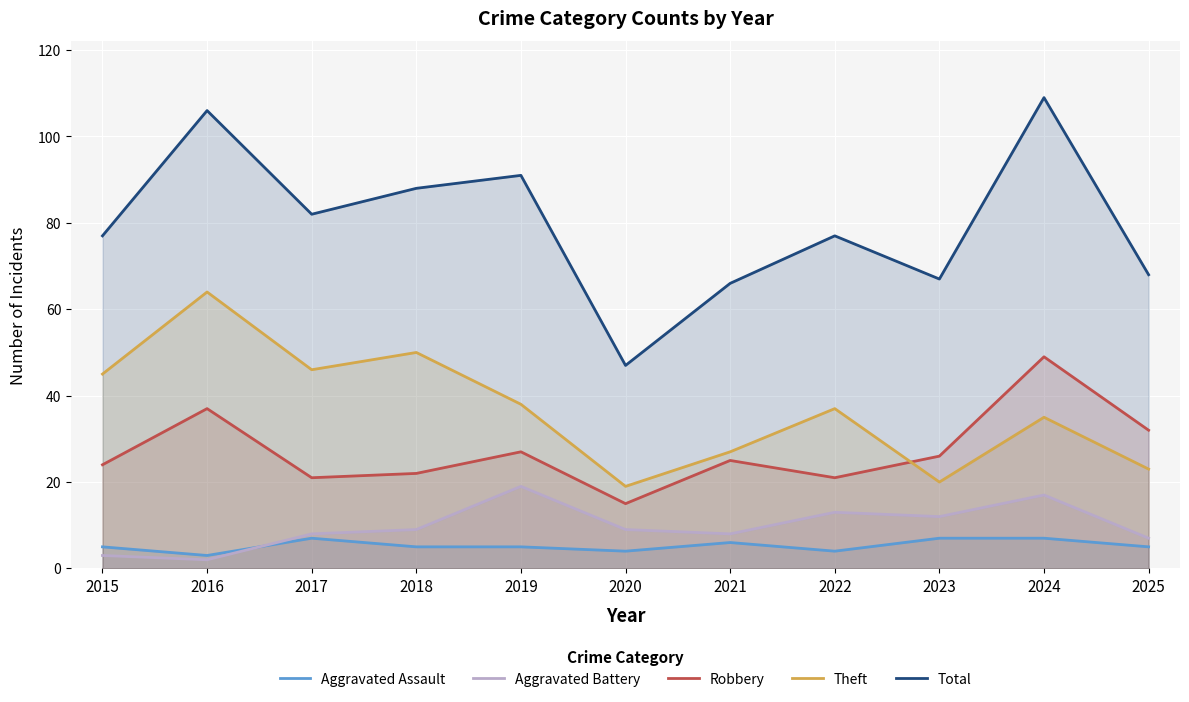

Does the chart display data point markers on the line(s)?

No